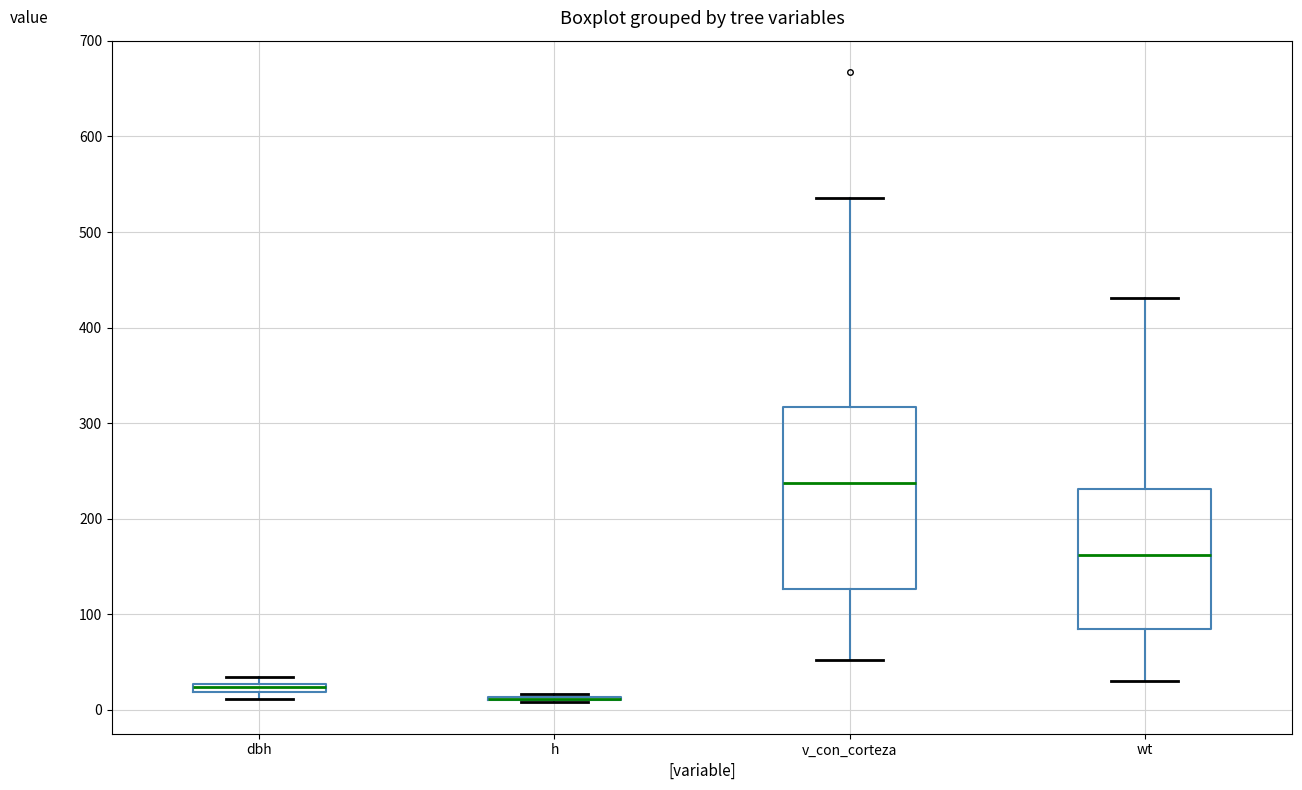

Comparing the boxes themselves (not the whiskers), which one is the tallest?

v_con_corteza